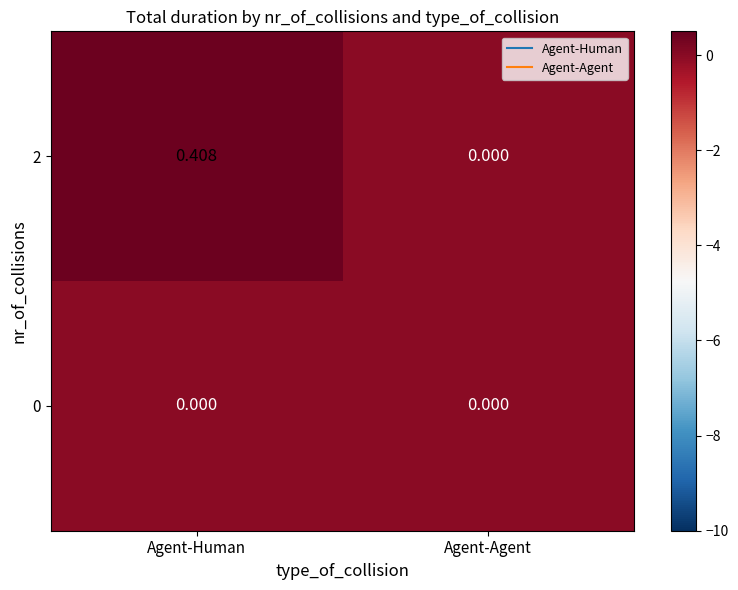

At which label is 2 closest to 0?

Agent-Agent